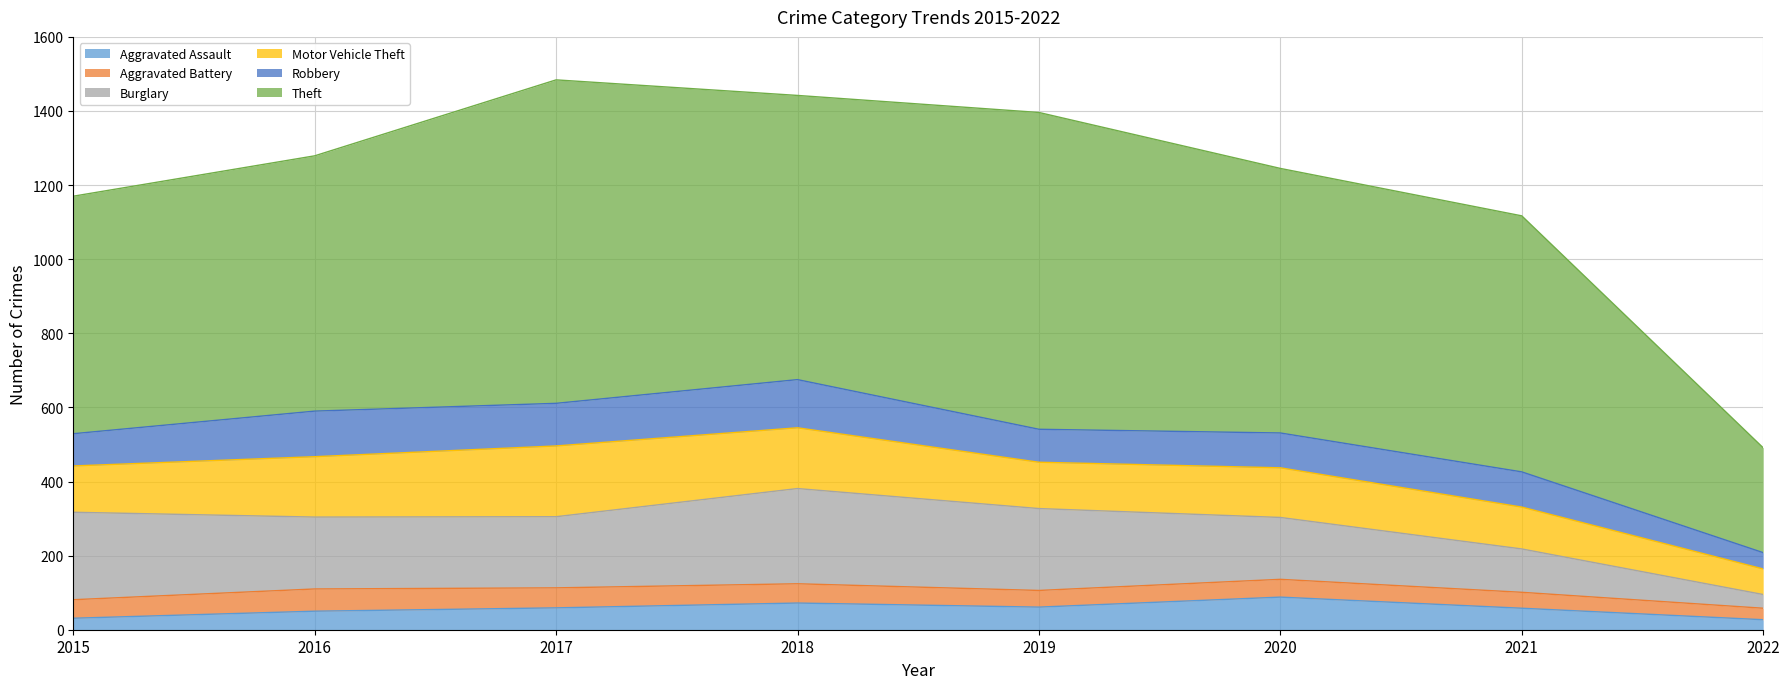

Which category has the highest value across all series?

2017